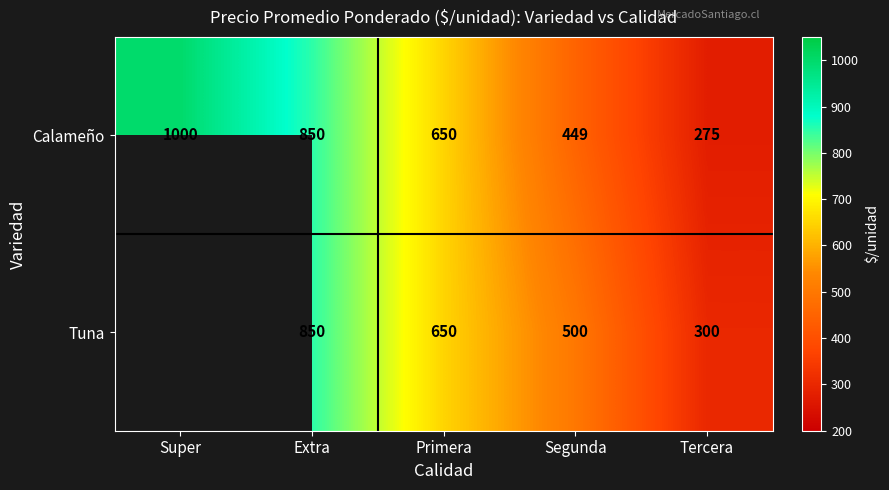

What is the sum of the Tuna values at Primera and Tercera?

950